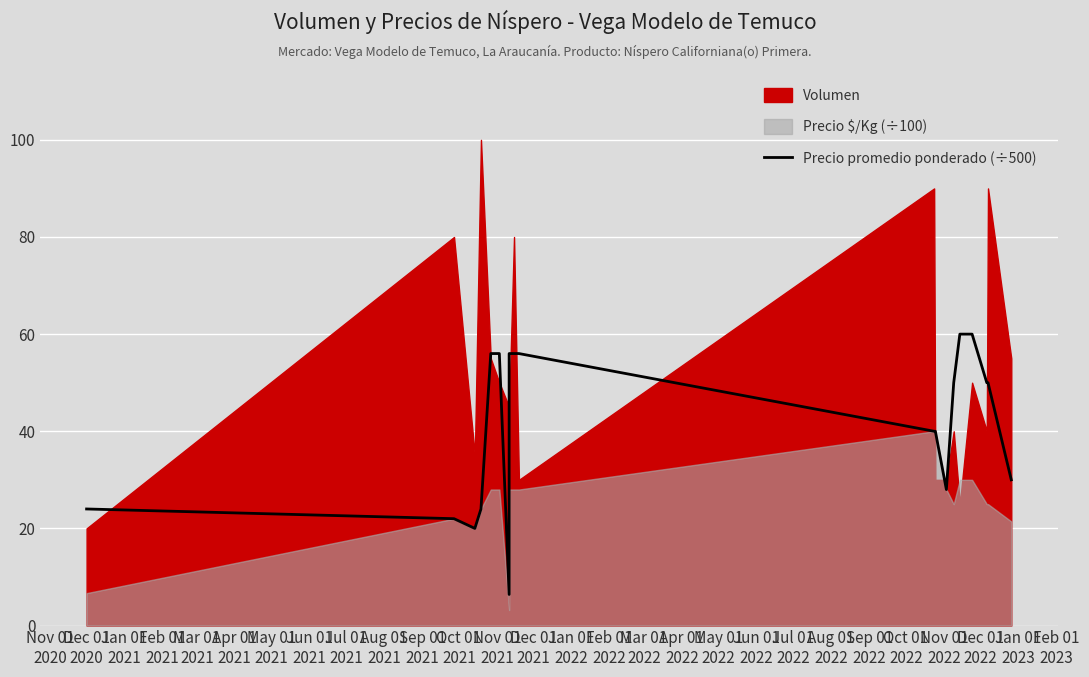

What is the ratio of the value at Oct 01
2021 to the value at Sep 01
2021?

1.0